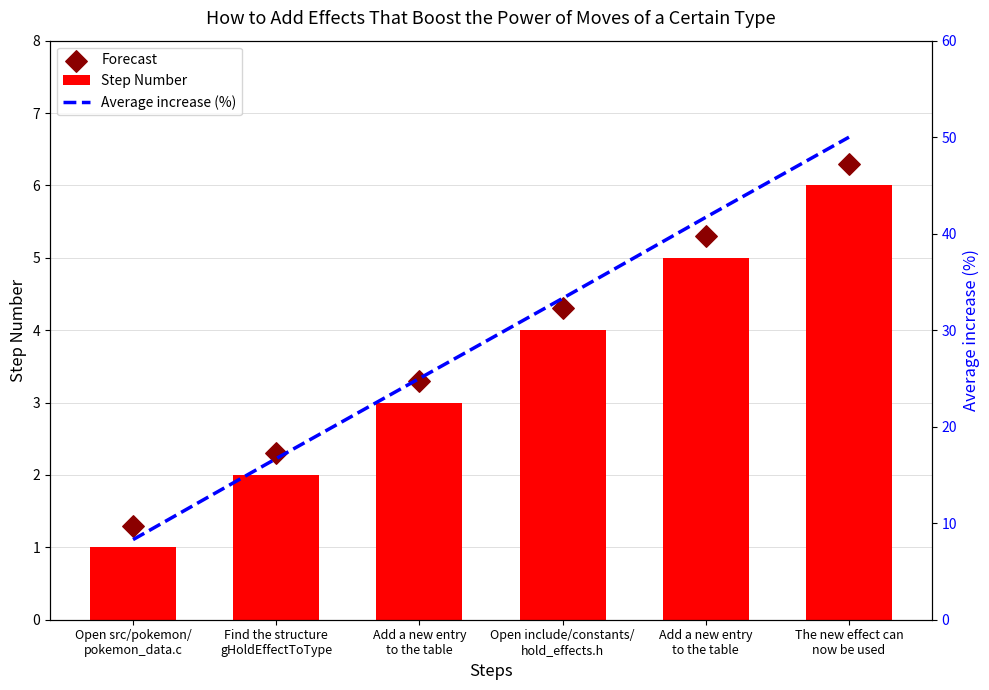

Which series contains the highest Y value?

Average increase (%)